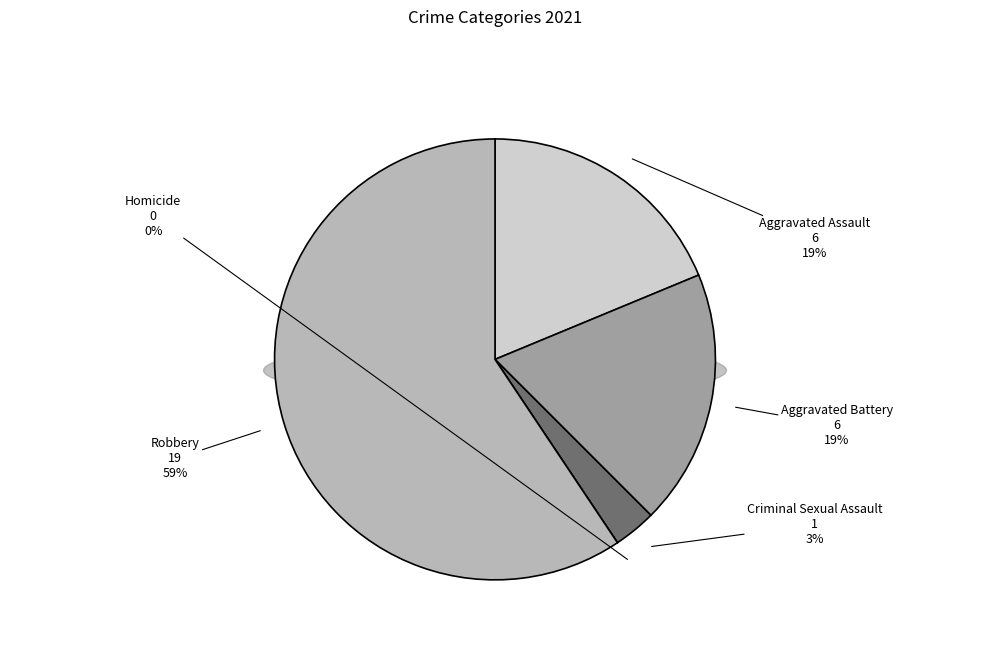

What percentage is the Aggravated Assault slice, to the nearest percent?

19%